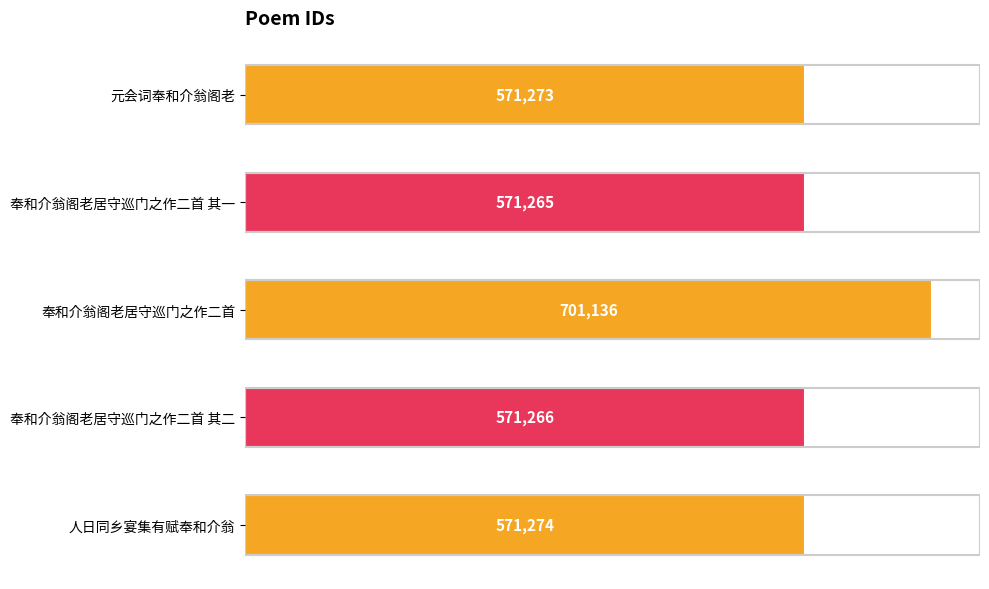

Rank the categories by value from highest to lowest.

奉和介翁阁老居守巡门之作二首, 人日同乡宴集有赋奉和介翁, 元会词奉和介翁阁老, 奉和介翁阁老居守巡门之作二首 其二, 奉和介翁阁老居守巡门之作二首 其一